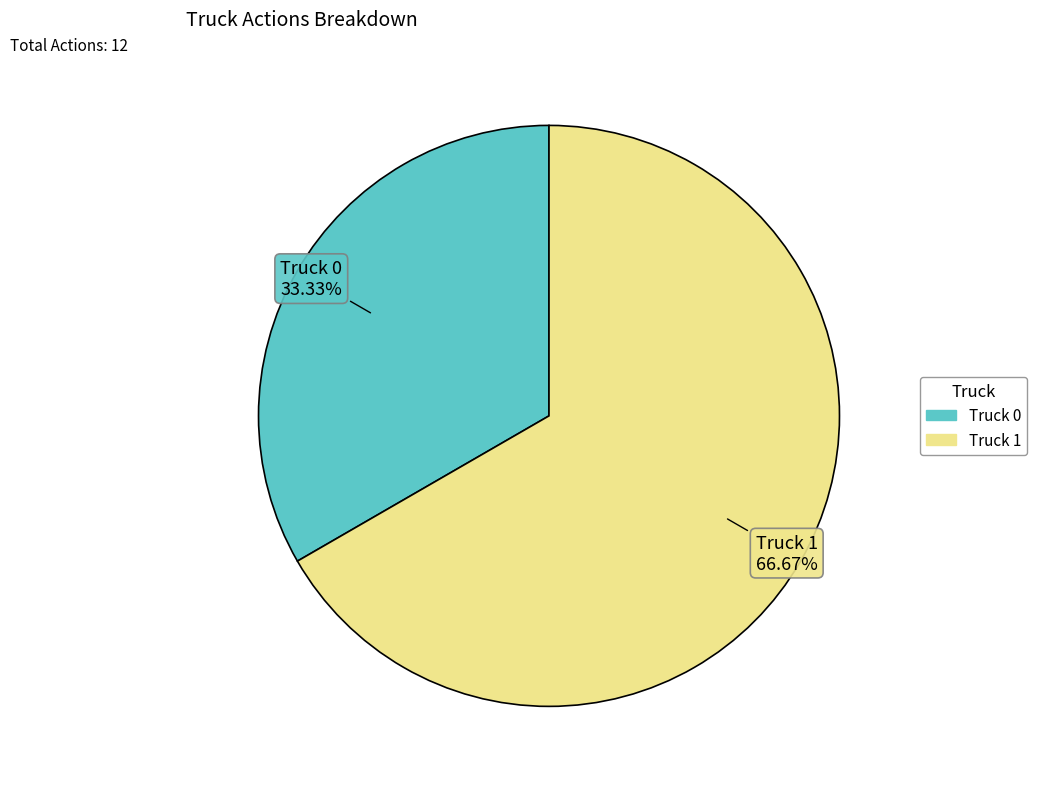

Rank the categories by value from highest to lowest.

Truck 1, Truck 0